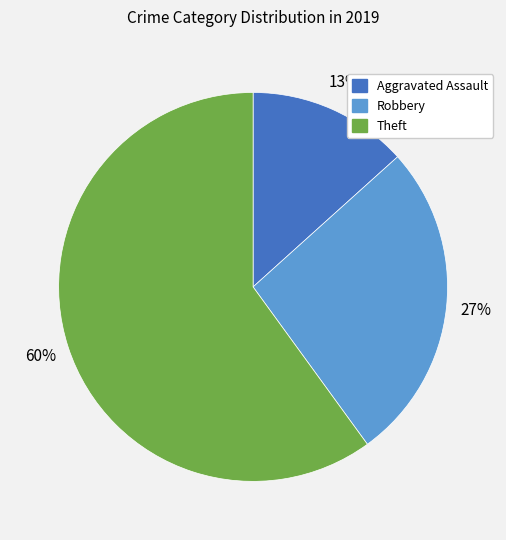

To the nearest percent, what is the difference between the largest and smallest slice percentages?

47%